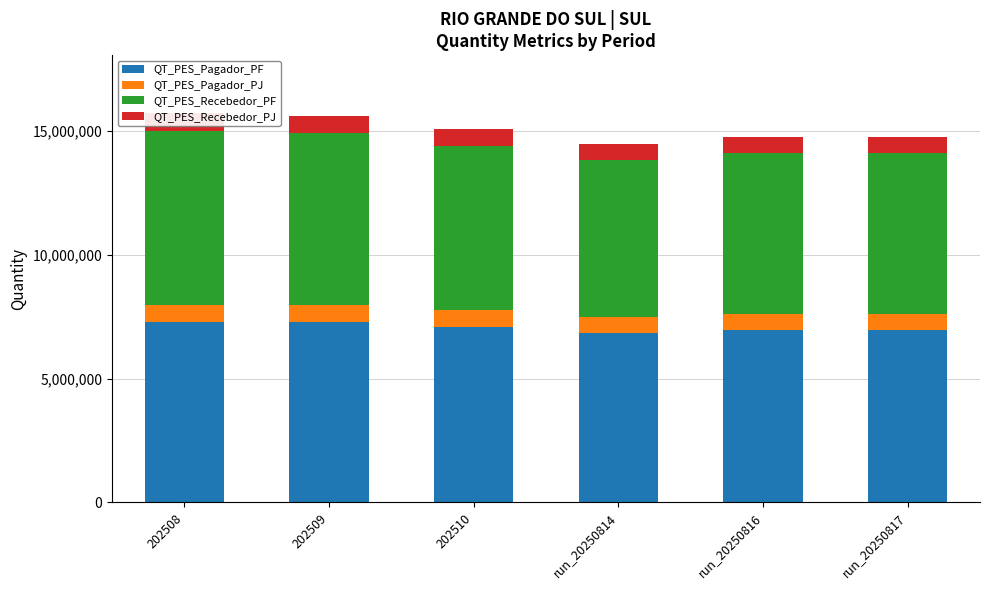

Does the chart contain any negative values?

No